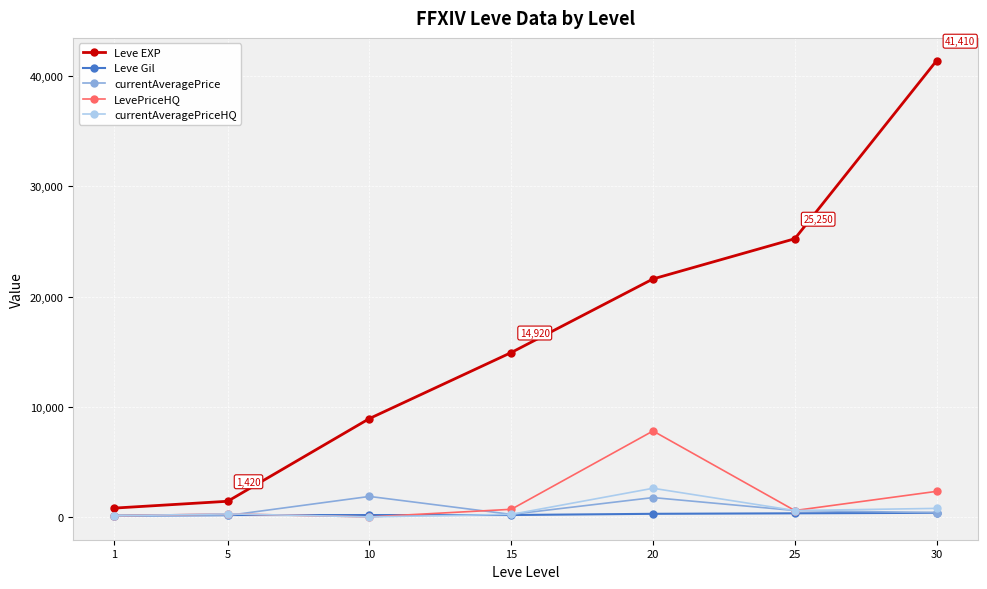

What is the highest value of the Leve Gil series?

372.0